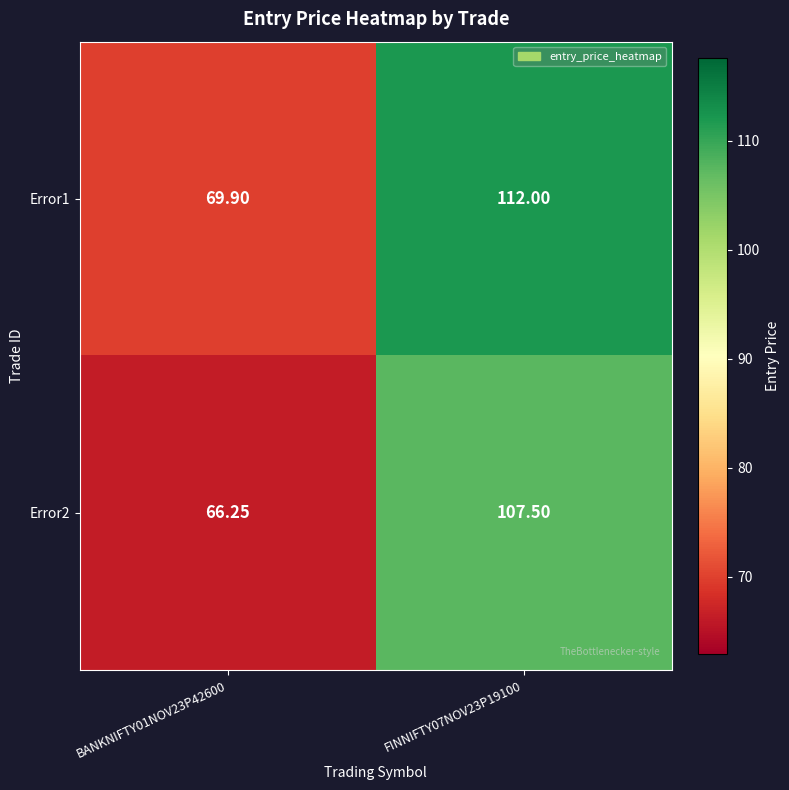

Is the value of Error2 at FINNIFTY07NOV23P19100 greater than the value of Error1 at FINNIFTY07NOV23P19100?

No